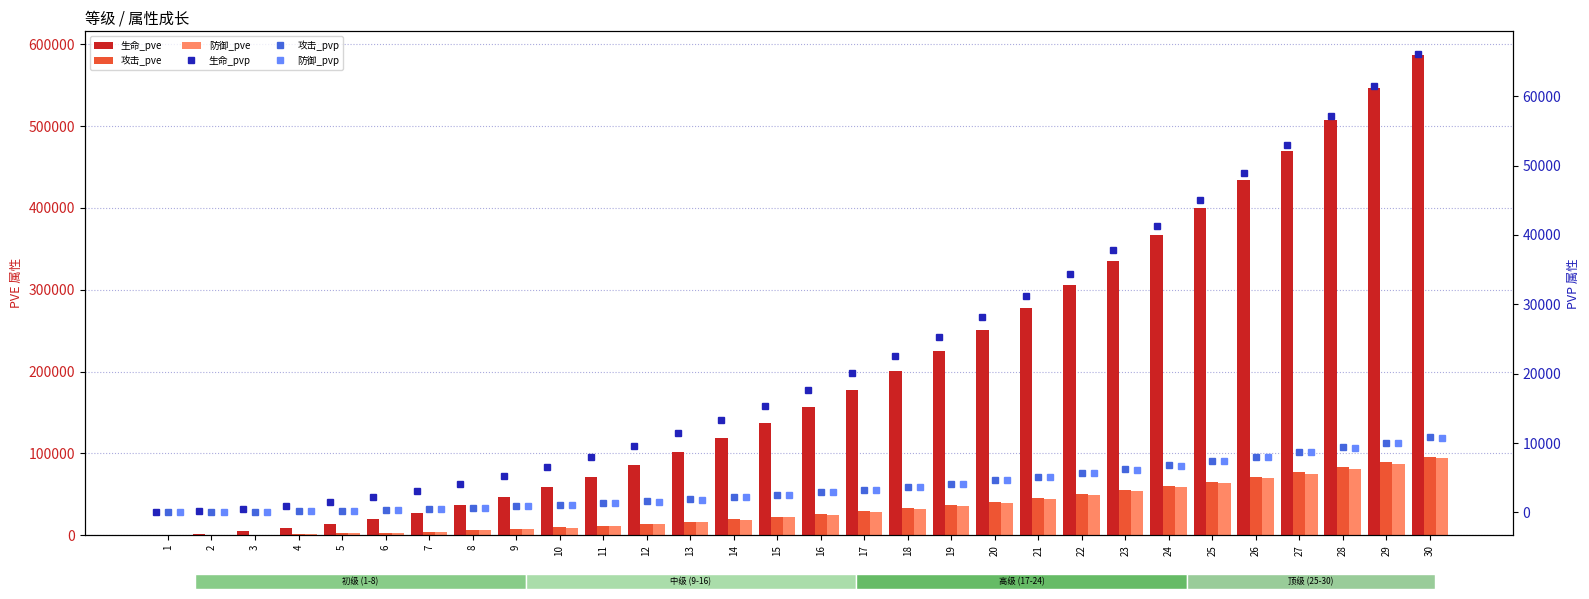

True or false: 生命_pve has a value of 144 at 1.

False